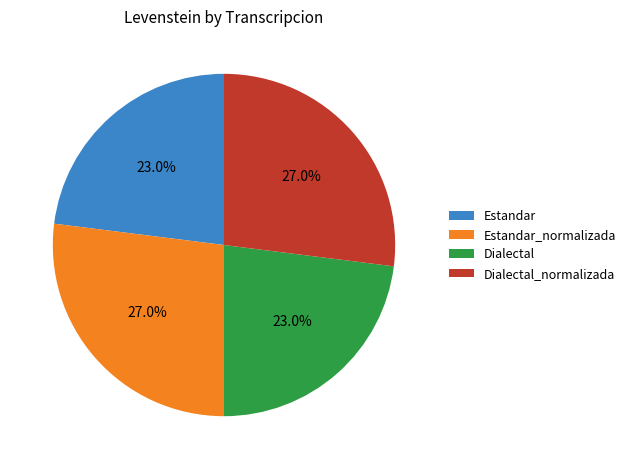

To the nearest percent, what percentage of the pie is Estandar_normalizada?

27%